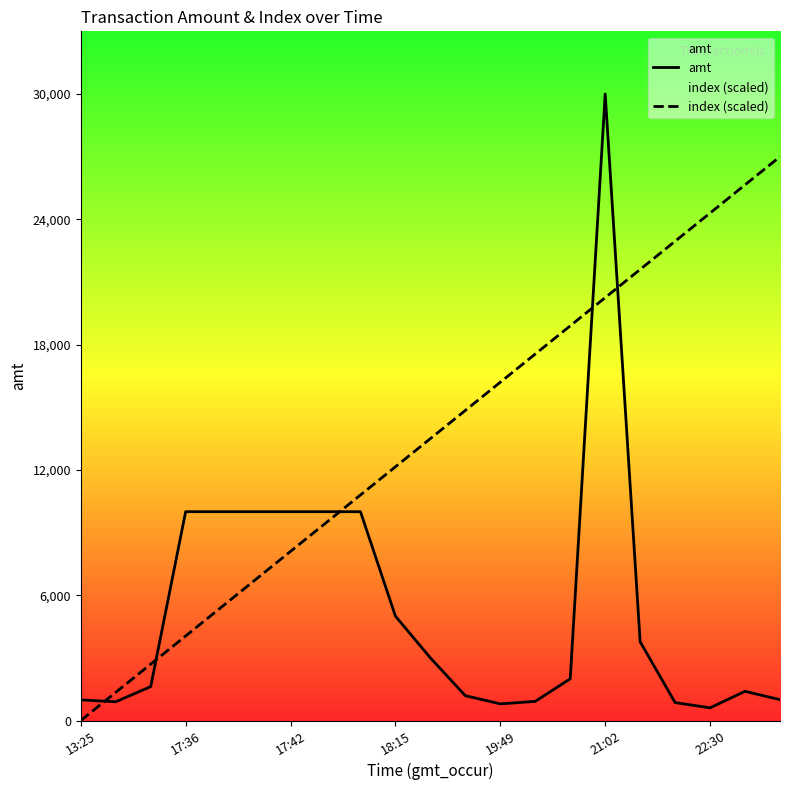

Is the value of amt at 13 greater than the value of index (scaled) at 22:30?

No